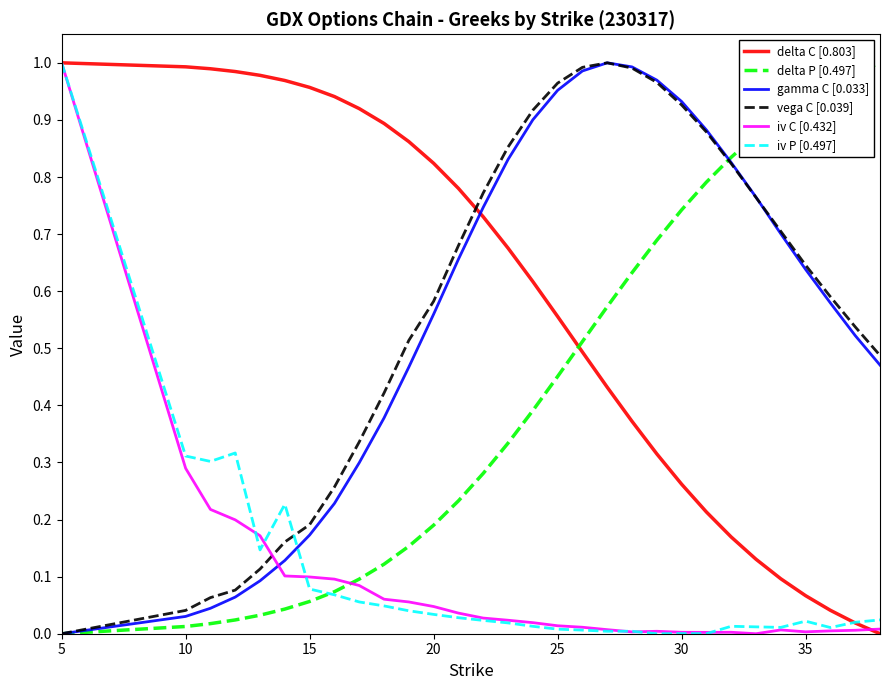

After their last crossing, which series has the higher values: vega C [0.039] or iv P [0.497]?

vega C [0.039]